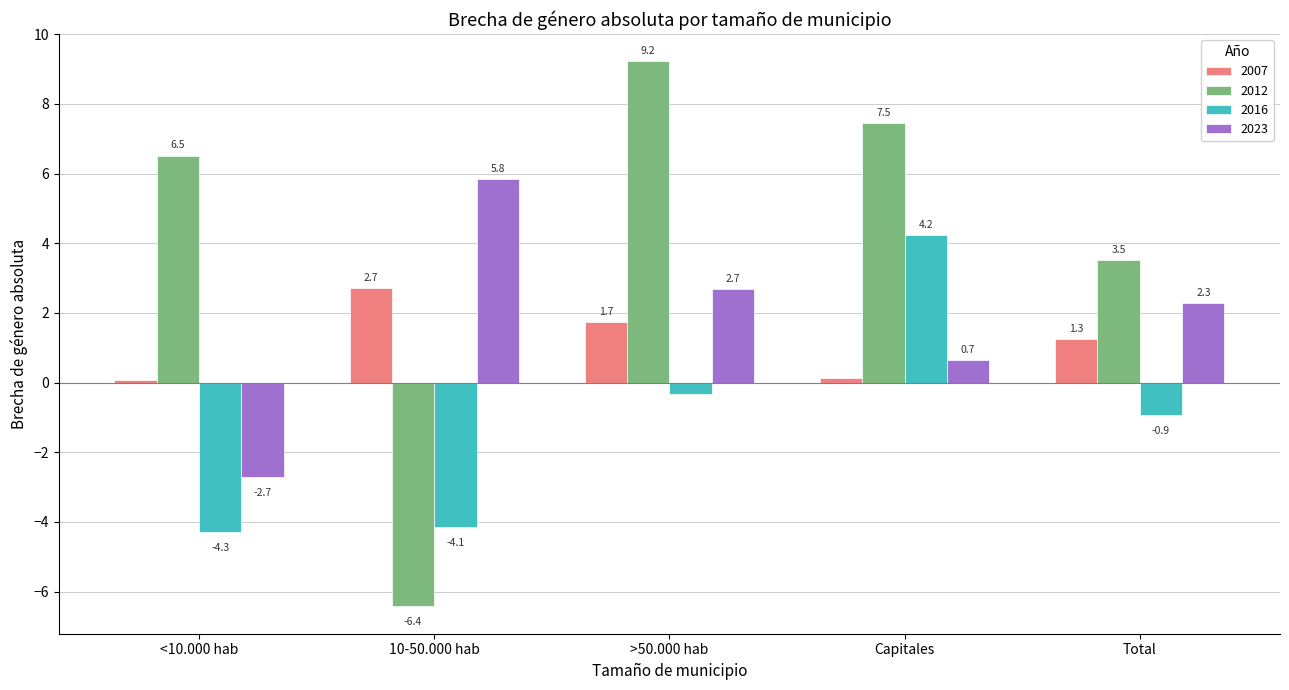

What position from the right is <10.000 hab?

5